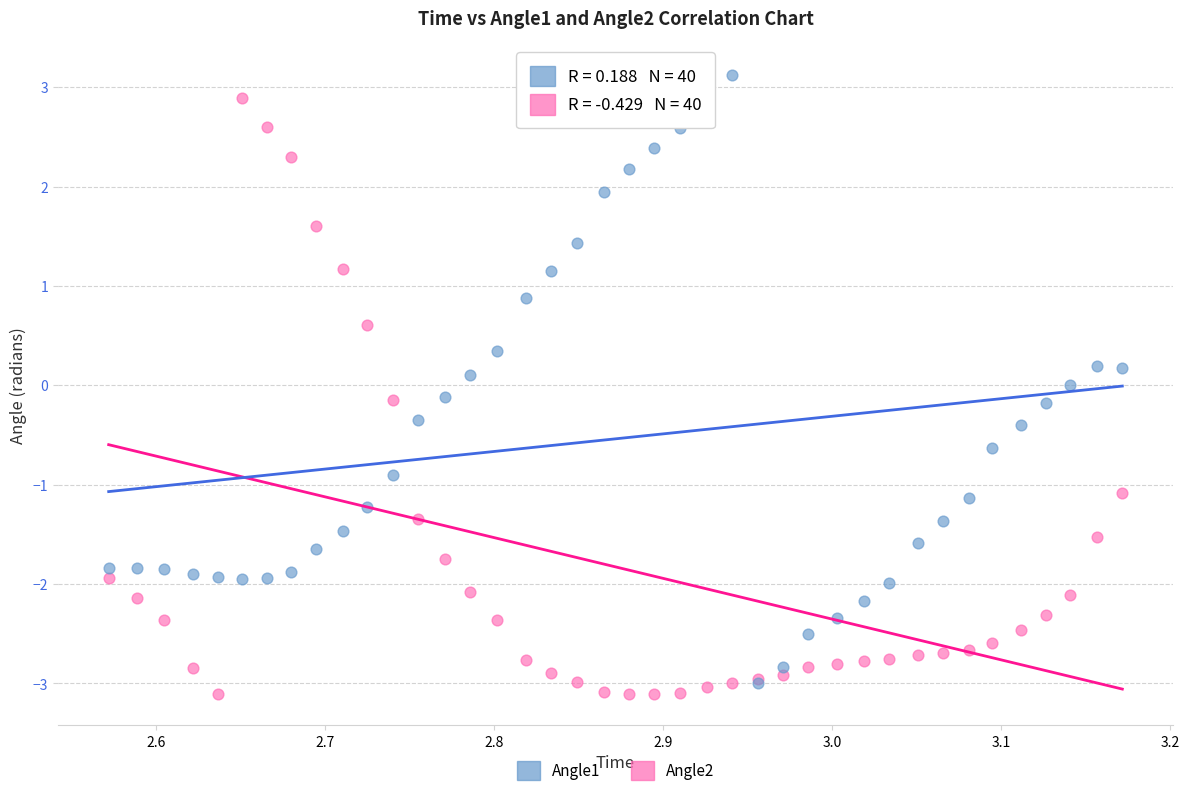

What are all the series names shown in the legend?

Angle1, Angle2